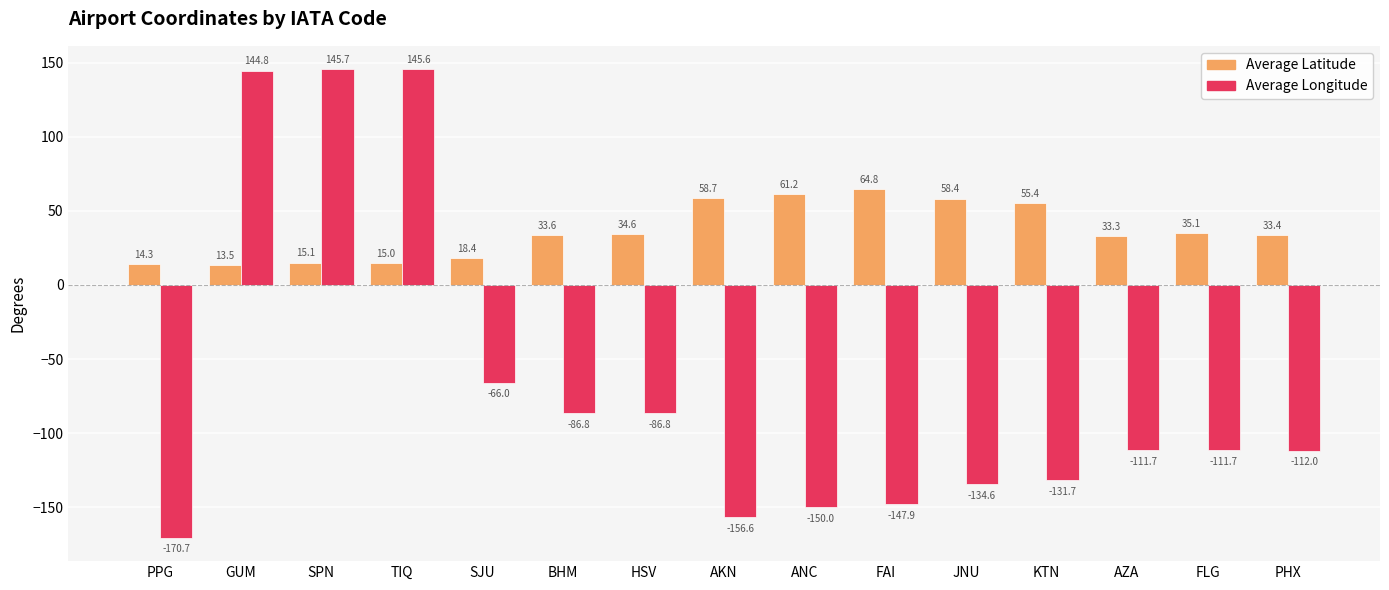

Reading right to left, what are all the values shown in this chart?

Average Latitude: PHX=33.4	FLG=35.1	AZA=33.3	KTN=55.4	JNU=58.4	FAI=64.8	ANC=61.2	AKN=58.7	HSV=34.6	BHM=33.6	SJU=18.4	TIQ=15.0	SPN=15.1	GUM=13.5	PPG=14.3
Average Longitude: PHX=-112.0	FLG=-111.7	AZA=-111.7	KTN=-131.7	JNU=-134.6	FAI=-147.9	ANC=-150.0	AKN=-156.6	HSV=-86.8	BHM=-86.8	SJU=-66.0	TIQ=145.6	SPN=145.7	GUM=144.8	PPG=-170.7